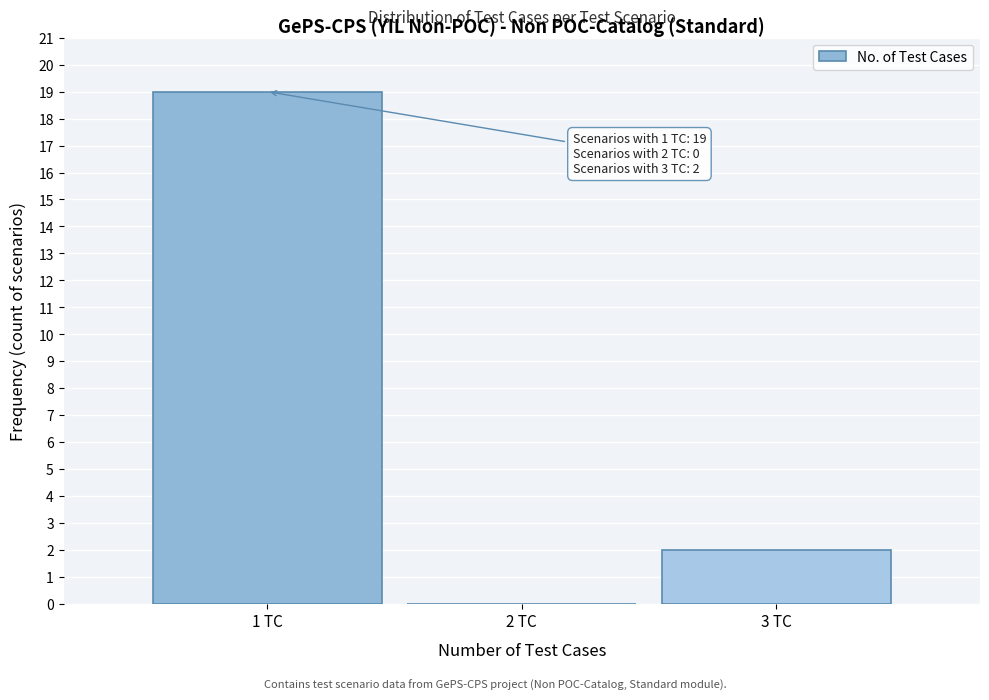

Which range on the x-axis has the tallest bar?

0.5 to 1.5